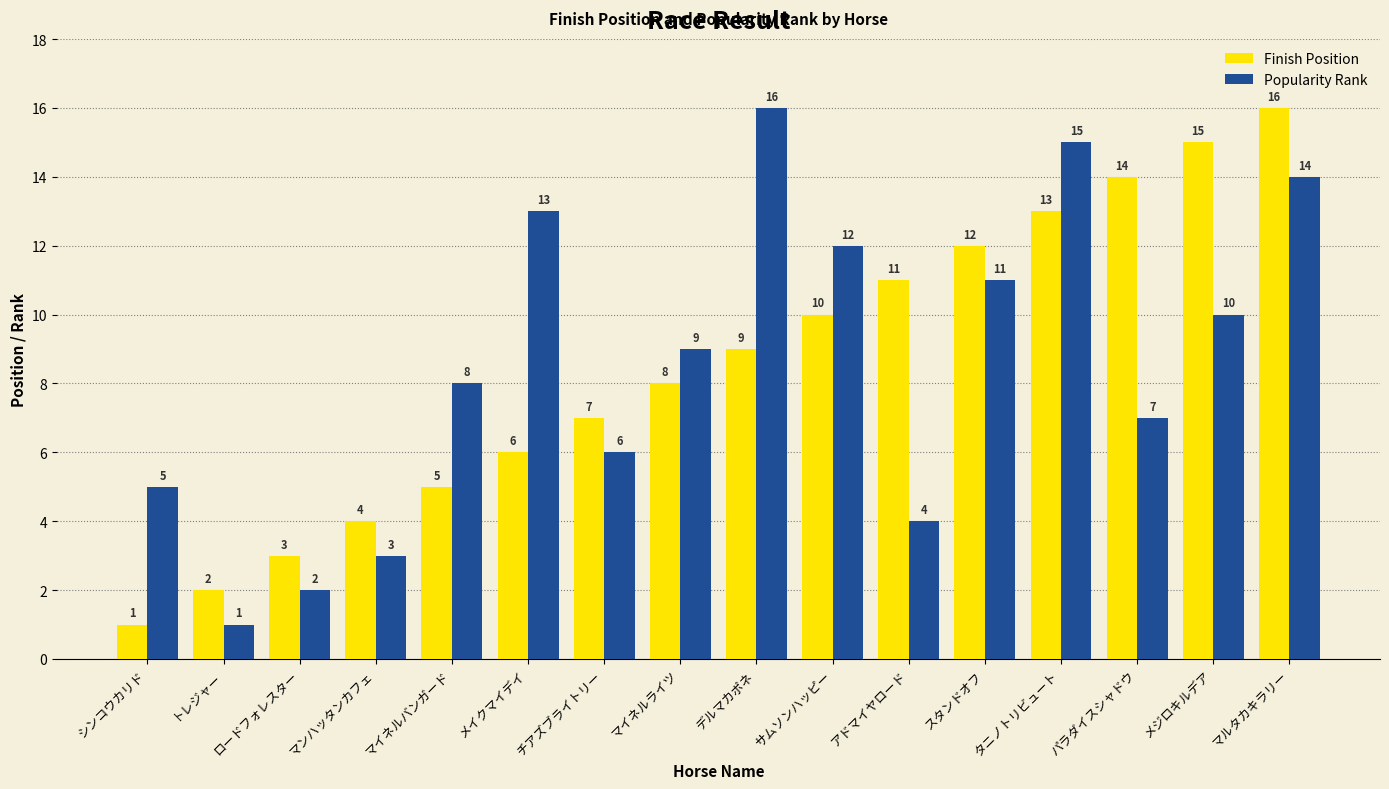

Is it true that Finish Position equals 13 at デルマカポネ?

False